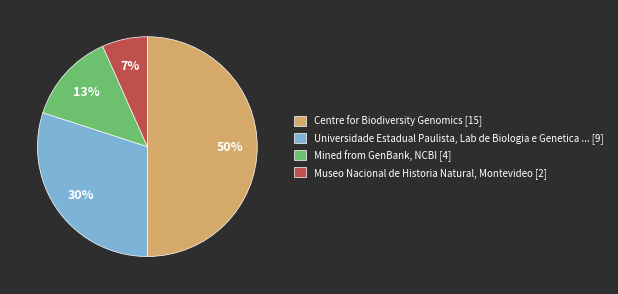

To the nearest percent, what is the average slice percentage?

25%